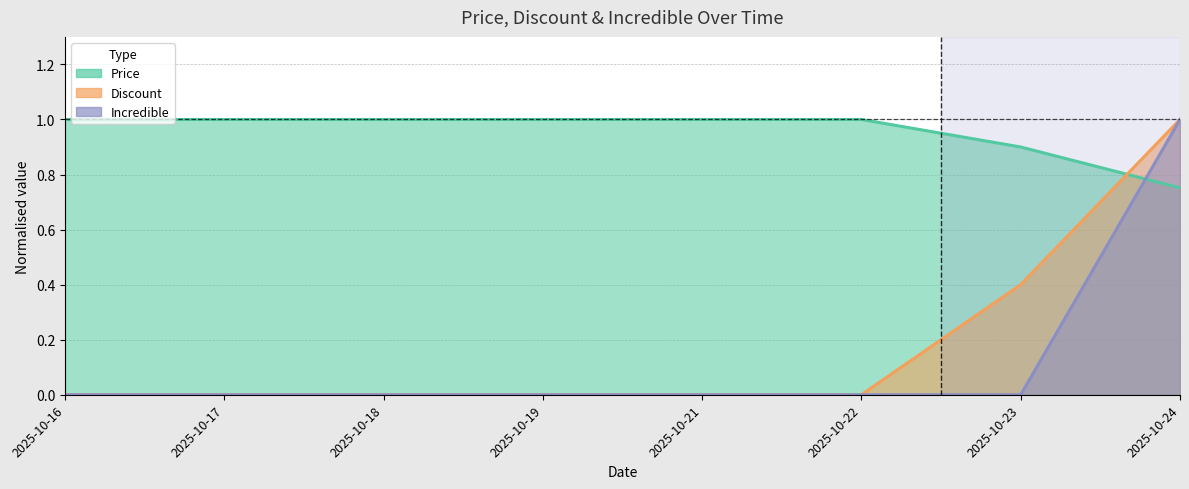

List the series in order of their peak value, highest first.

Price, Discount, Incredible